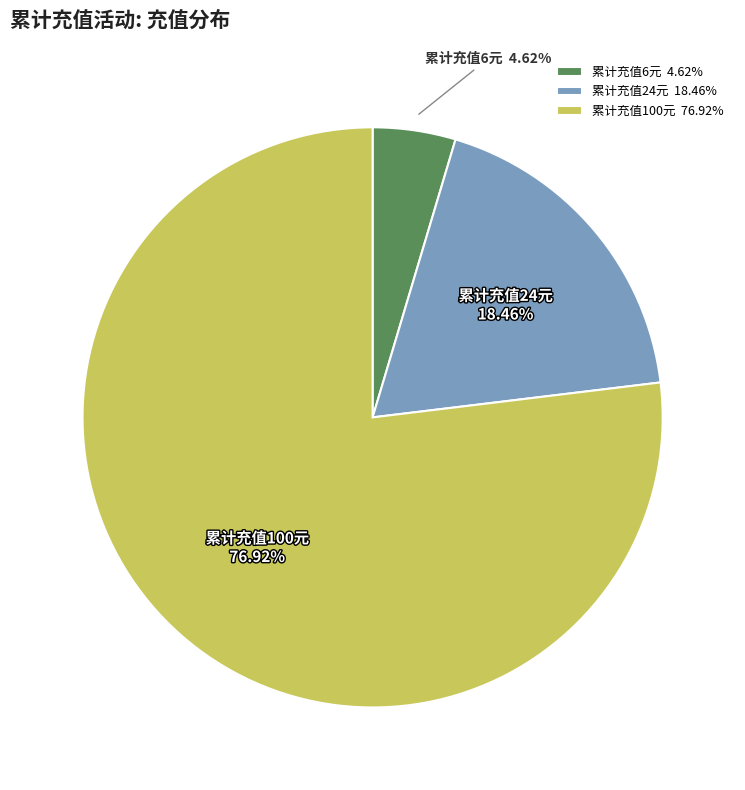

Is the sum of 累计充值100元 and 累计充值24元 greater than half?

Yes